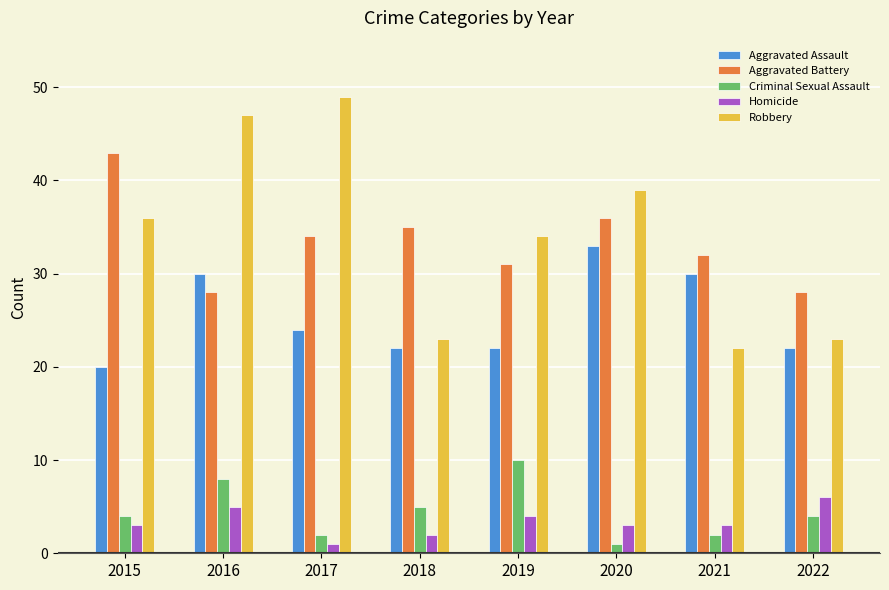

What is the smallest value displayed?

1